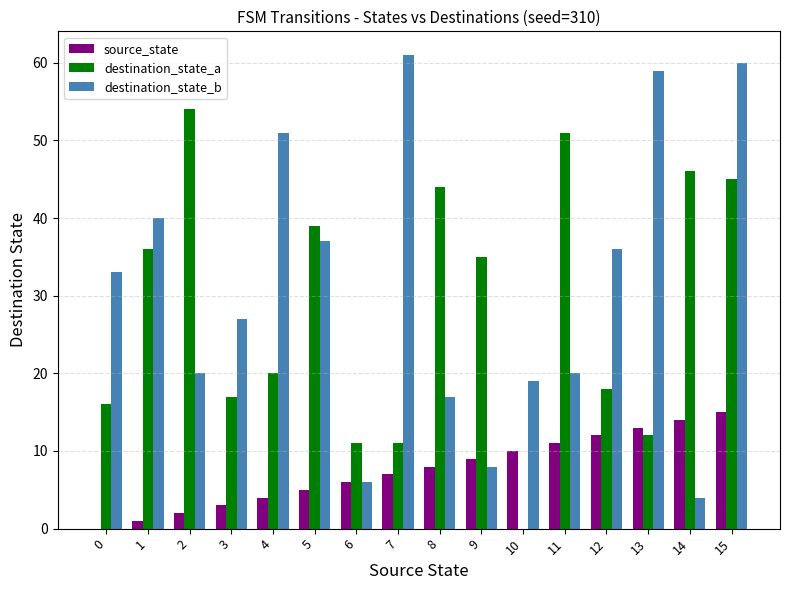

Reading left to right, extract all data points from this chart.

source_state: 0=0	1=1	2=2	3=3	4=4	5=5	6=6	7=7	8=8	9=9	10=10	11=11	12=12	13=13	14=14	15=15
destination_state_a: 0=16	1=36	2=54	3=17	4=20	5=39	6=11	7=11	8=44	9=35	10=0	11=51	12=18	13=12	14=46	15=45
destination_state_b: 0=33	1=40	2=20	3=27	4=51	5=37	6=6	7=61	8=17	9=8	10=19	11=20	12=36	13=59	14=4	15=60